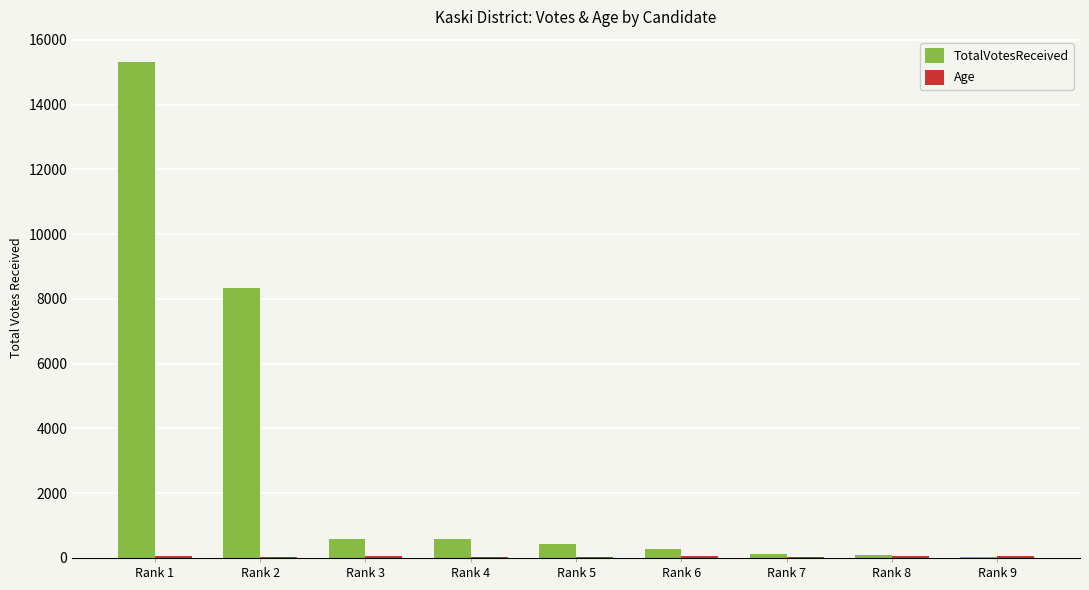

What is the sum of all TotalVotesReceived values?

25828